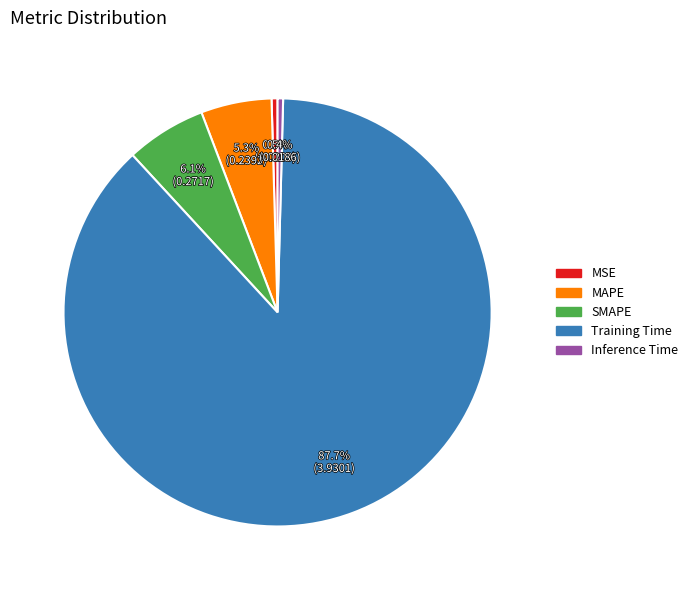

How much of the chart is everything except MAPE?

94.7%